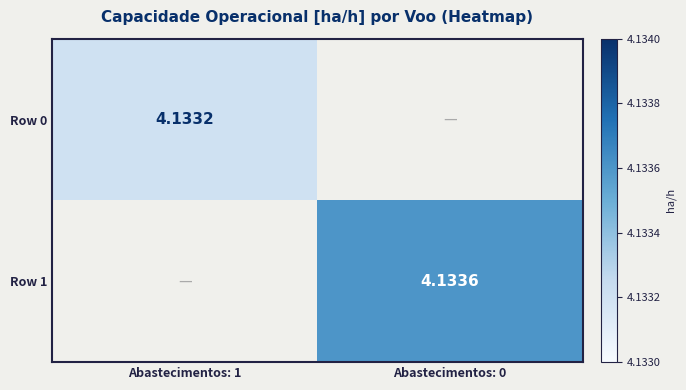

What is the smallest value displayed?

4.1